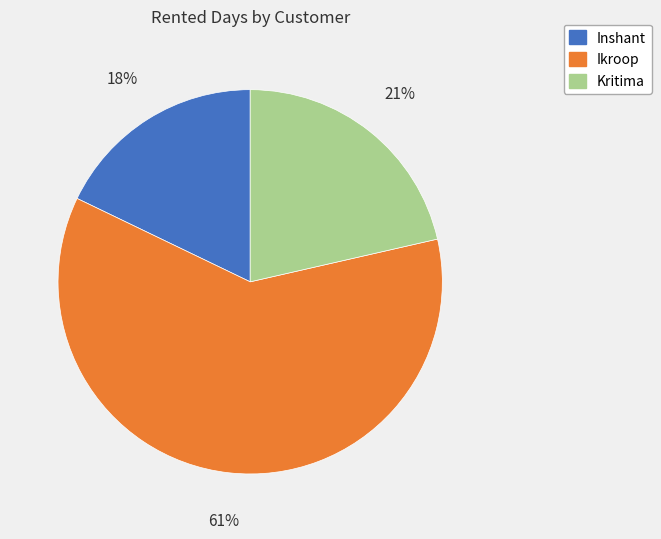

Which category has the smallest portion of the pie?

Inshant